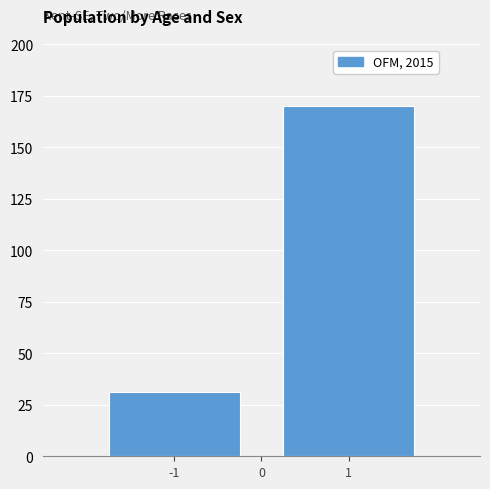

Reading left to right, list all the values displayed in this chart.

31	170